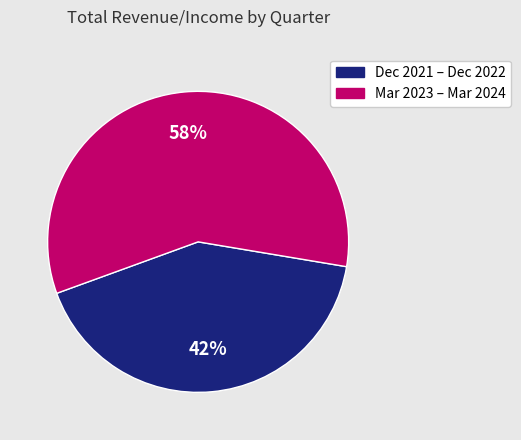

Count the number of slices in the pie.

2